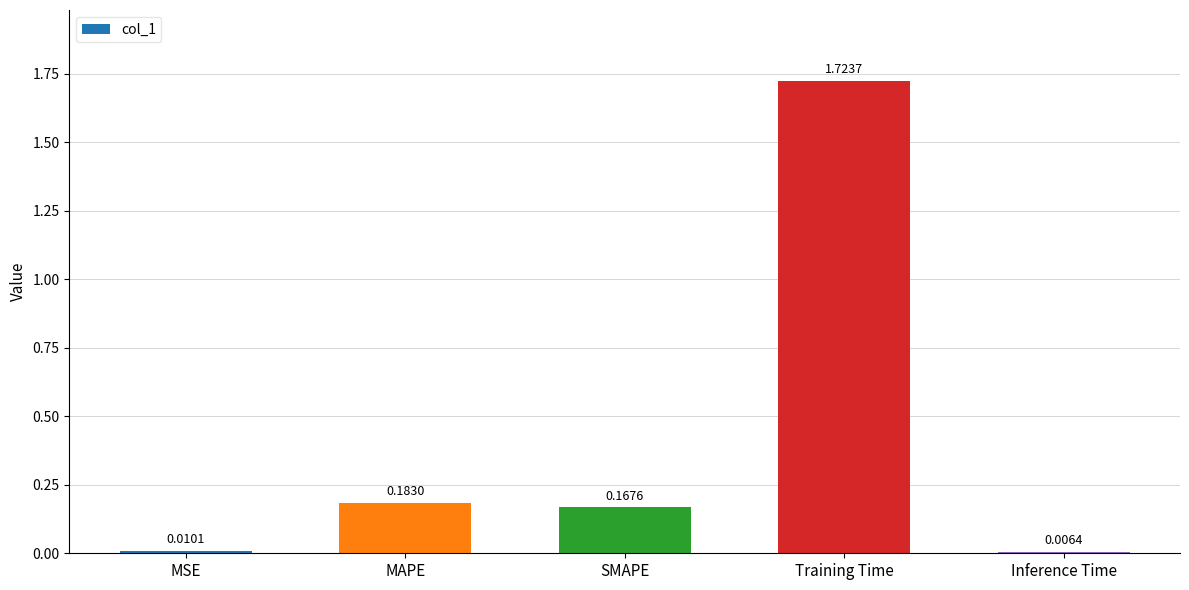

Which has a higher value, MAPE or Training Time?

Training Time